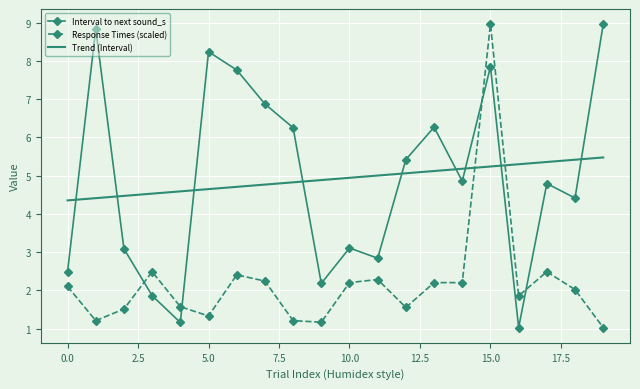

How many times do Response Times (scaled) and Trend (Interval) cross each other?

2